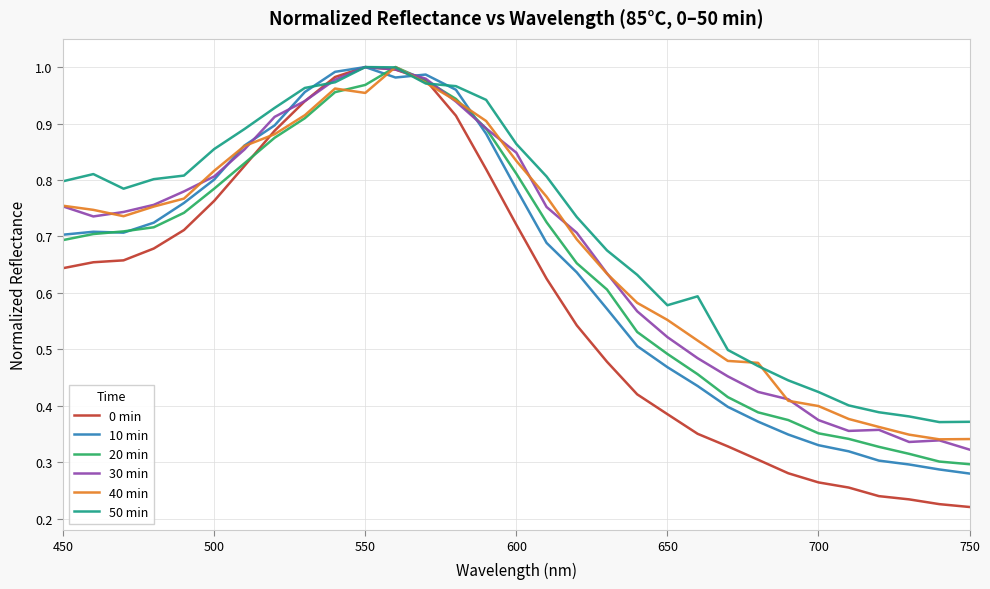

Which series has the largest range (max minus min)?

0 min